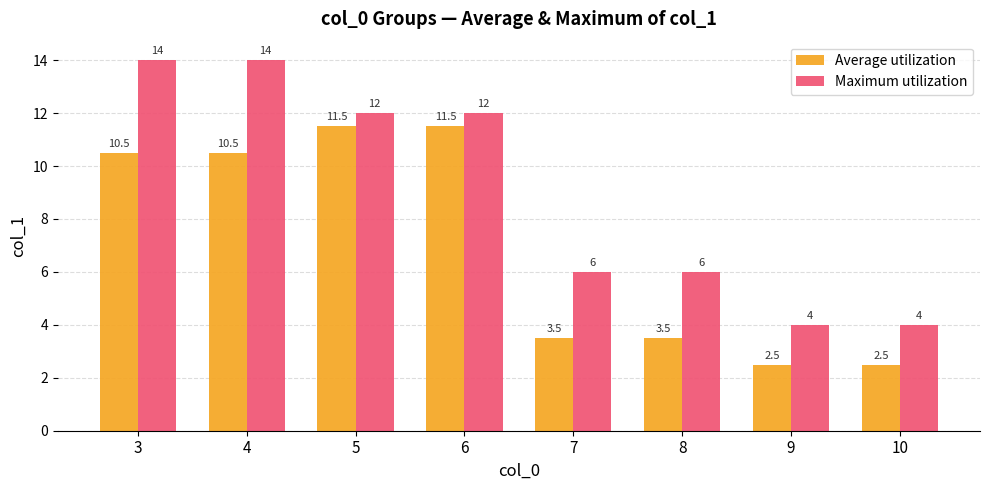

What is the sum of all Maximum utilization values?

72.0